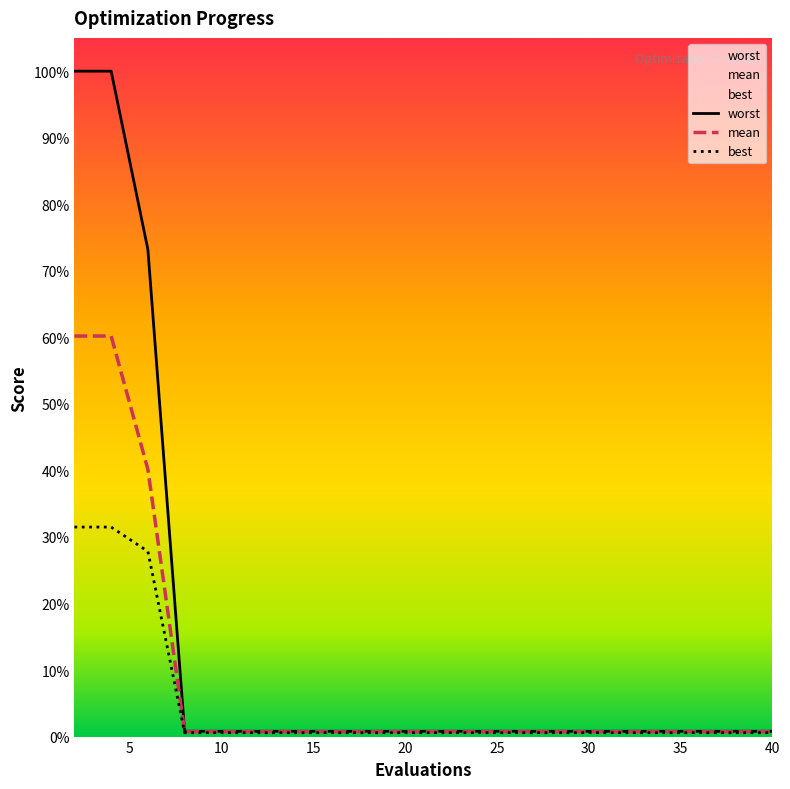

What is the total value across all series at 22?

0.1